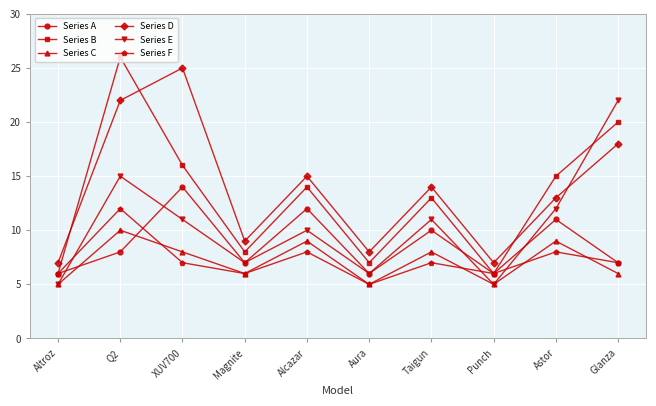

Is it true that Series F equals 3 at Punch?

False